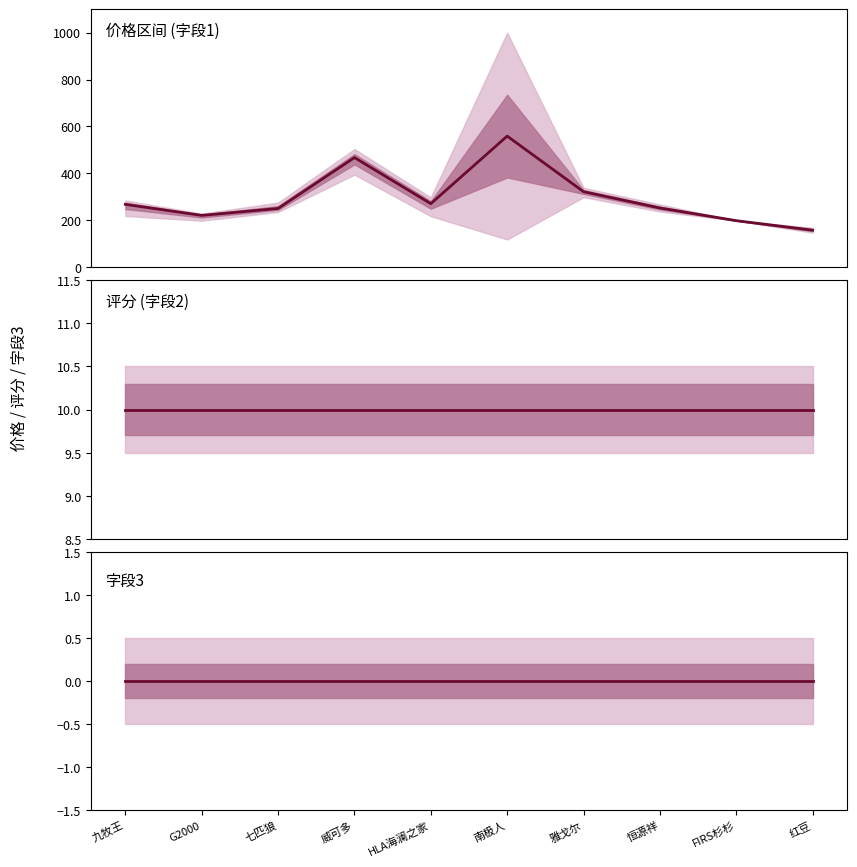

Reading left to right, list all the values displayed in this chart.

均价(字段1): 268.5	221.5	251.0	467.7	271.3	559.0	322.3	253.0	199.0	158.5
均值(字段2): 10.0	10.0	10.0	10.0	10.0	10.0	10.0	10.0	10.0	10.0
均值(字段3): 0.0	0.0	0.0	0.0	0.0	0.0	0.0	0.0	0.0	0.0